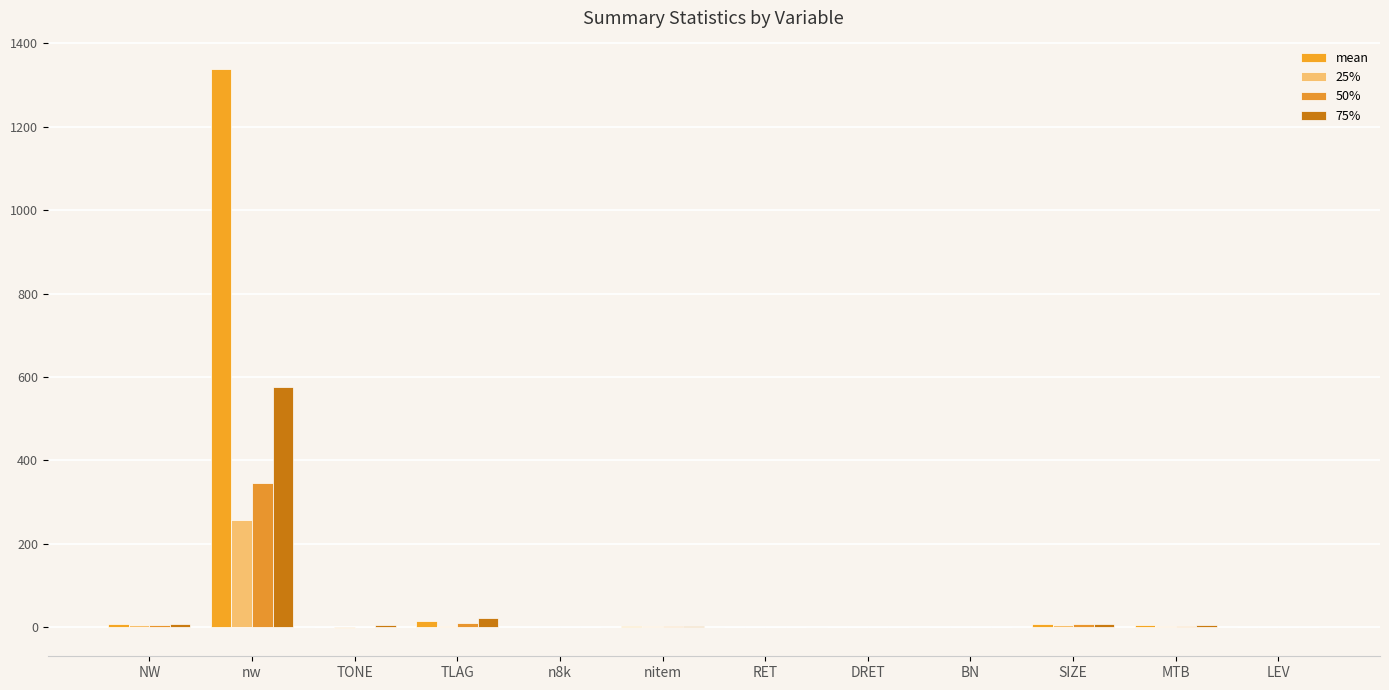

At which label does 25% reach its minimum?

TONE